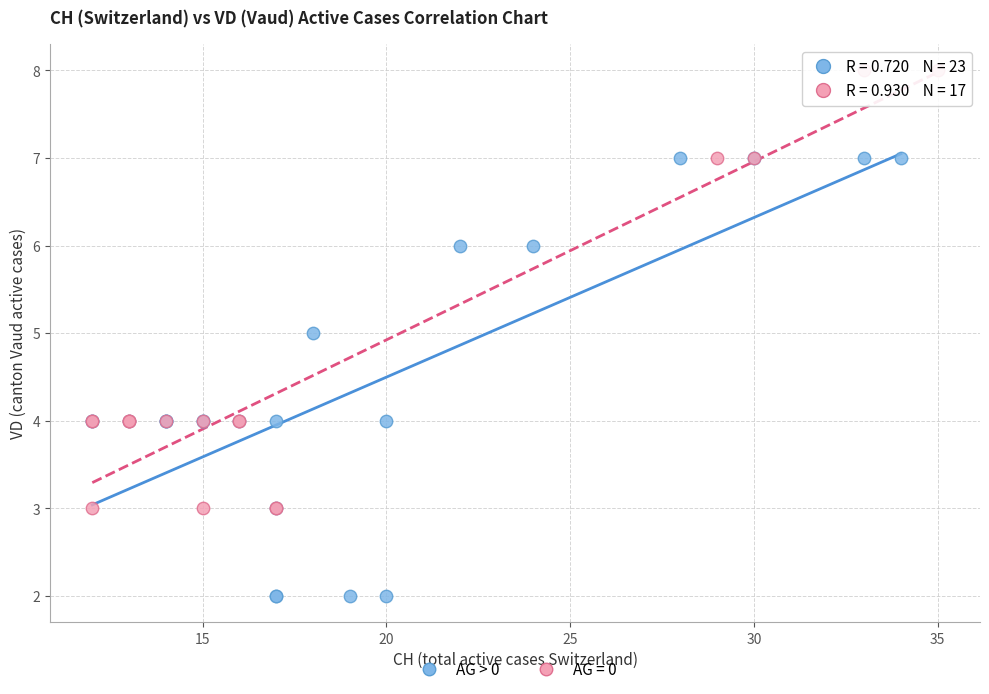

Which series reaches the maximum Y coordinate?

AG = 0